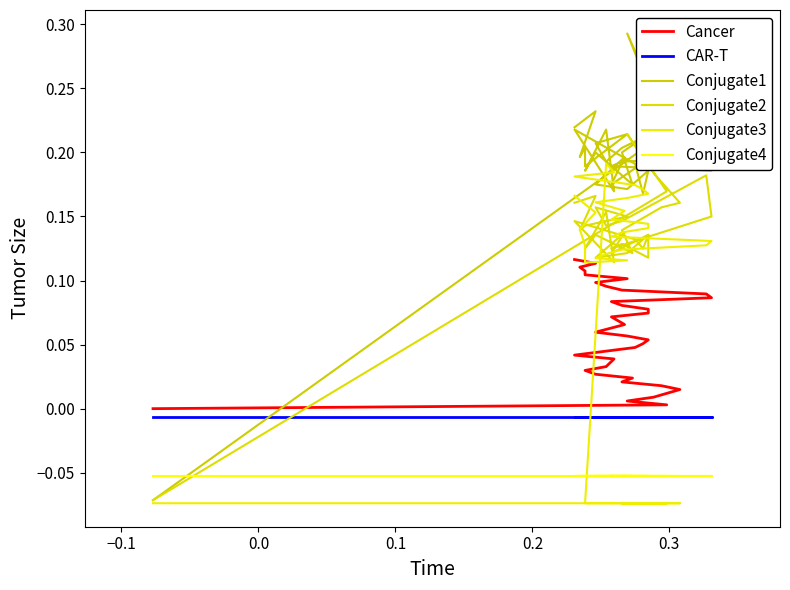

True or false: Conjugate4 has a value of -0.1 at 34.

False